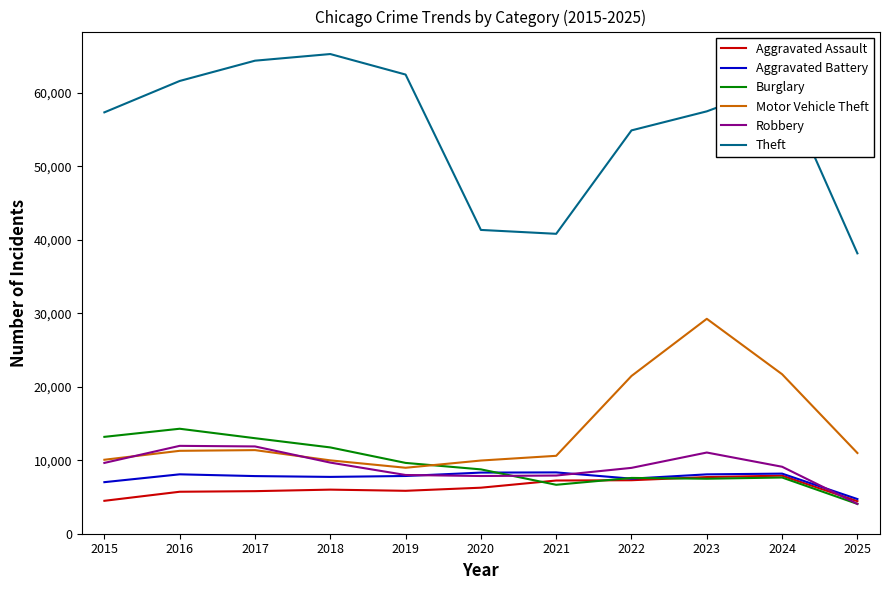

What is the minimum value shown in the chart?

4057